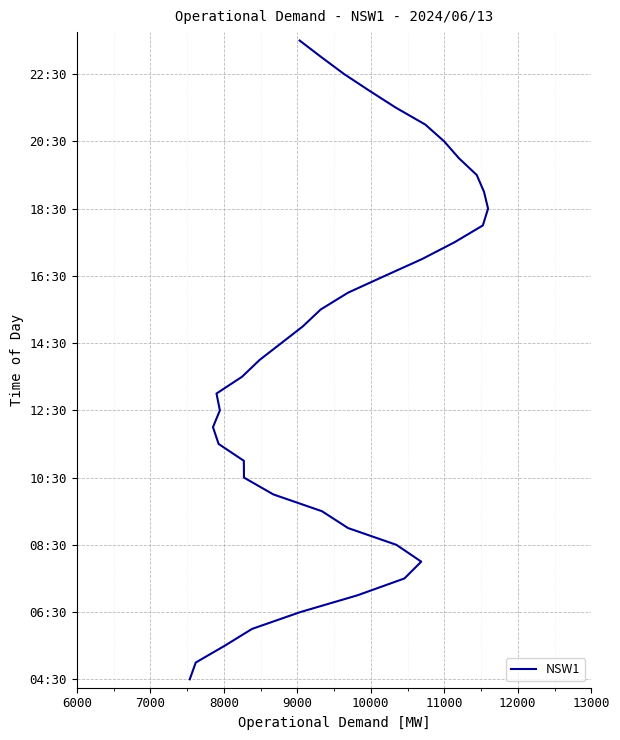

What position from the left is 6000?

2